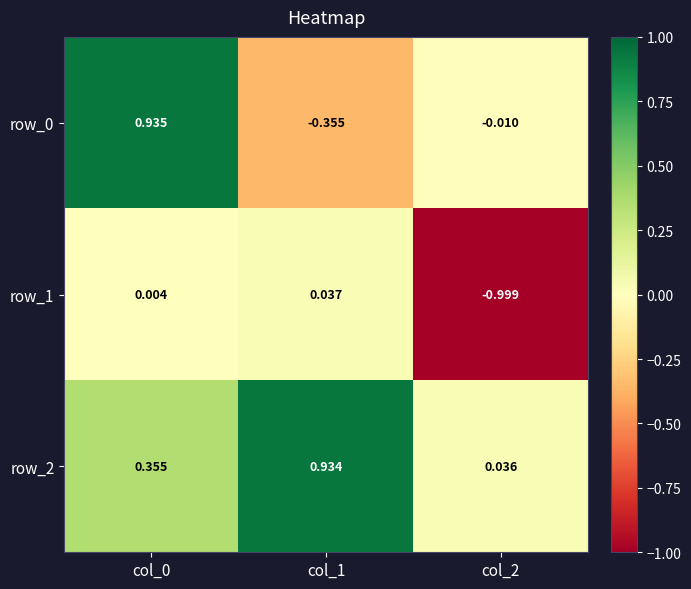

Is the value of row_1 at col_1 greater than the value of row_0 at col_1?

Yes